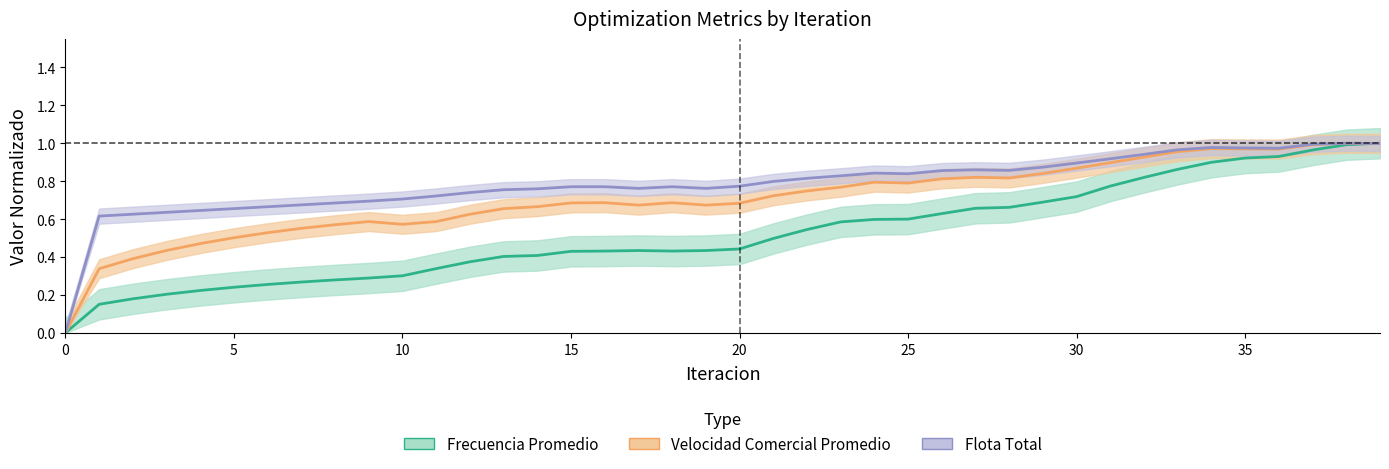

At how many categories does at least one series exceed 0?

39